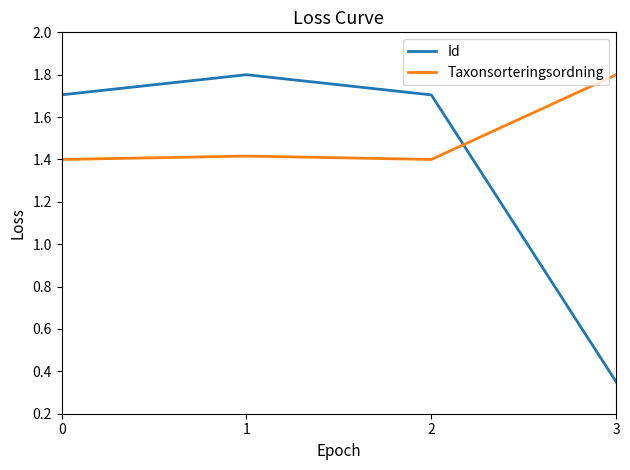

True or false: Id has more than 2 interior local peaks.

False